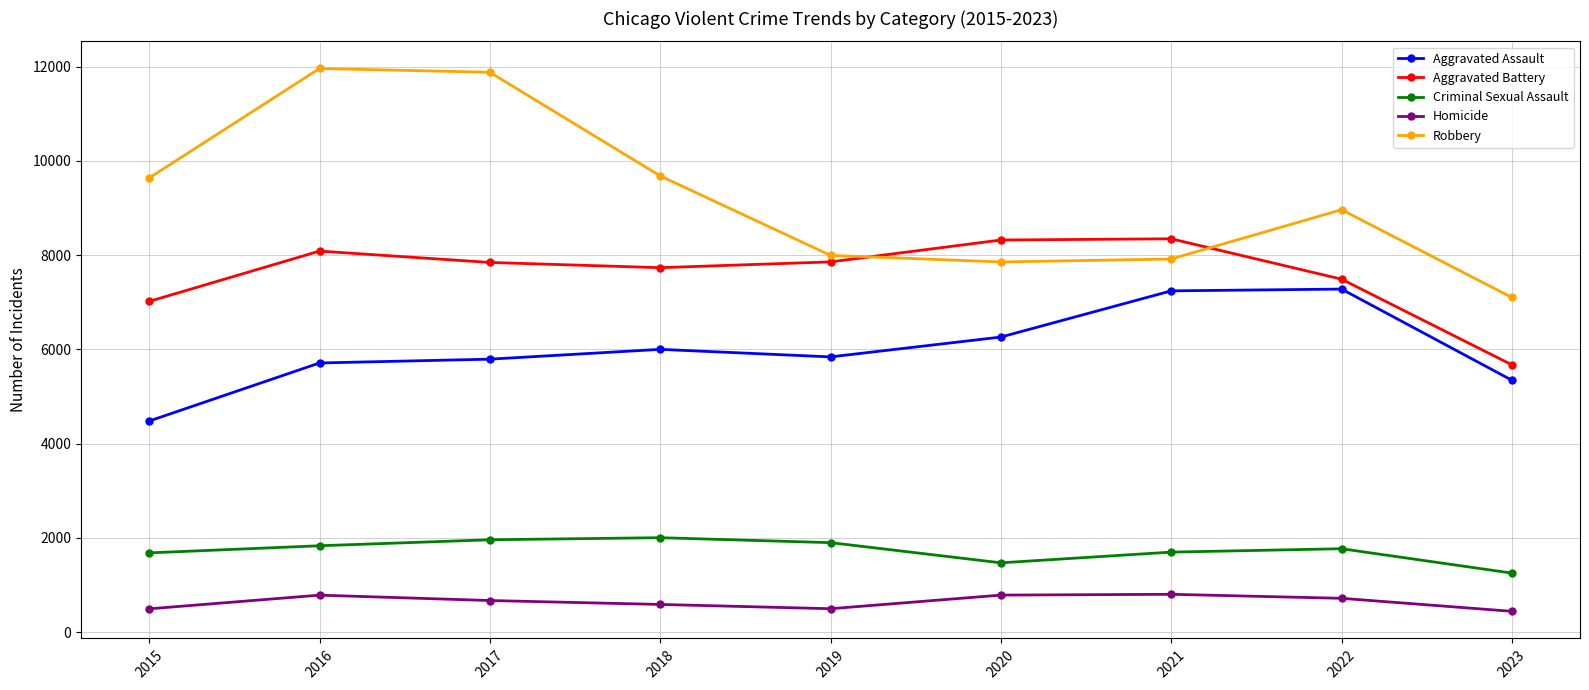

True or false: Aggravated Assault and Criminal Sexual Assault intersect in this chart.

False